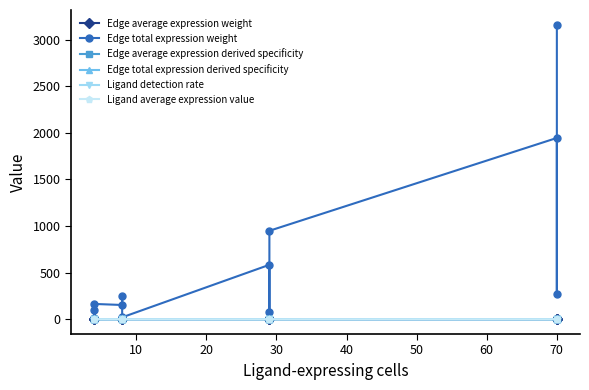

Reading left to right, extract all data points from this chart.

Edge average expression weight: 0.0	0.0	0.0	0.0	0.0	0.0	0.0	0.0	0.0	0.0	0.0	0.0
Edge total expression weight: 101.5	14.0	164.8	153.6	249.4	21.2	584.6	80.7	949.6	1945.4	268.4	3159.9
Edge average expression derived specificity: 0.1	0.2	0.2	0.0	0.0	0.0	0.0	0.0	0.0	0.1	0.2	0.2
Edge total expression derived specificity: 0.0	0.0	0.0	0.0	0.0	0.0	0.1	0.0	0.1	0.3	0.0	0.4
Ligand detection rate: 0.2	0.2	0.2	0.0	0.0	0.0	0.1	0.1	0.1	0.3	0.3	0.3
Ligand average expression value: 0.5	0.5	0.5	0.0	0.0	0.0	0.1	0.1	0.1	0.5	0.5	0.5